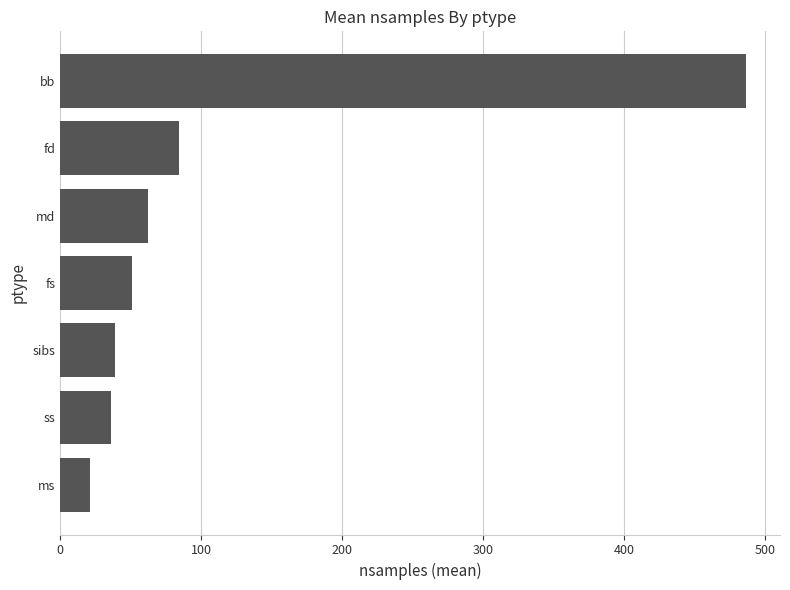

Between ms and ss, which is larger?

ss